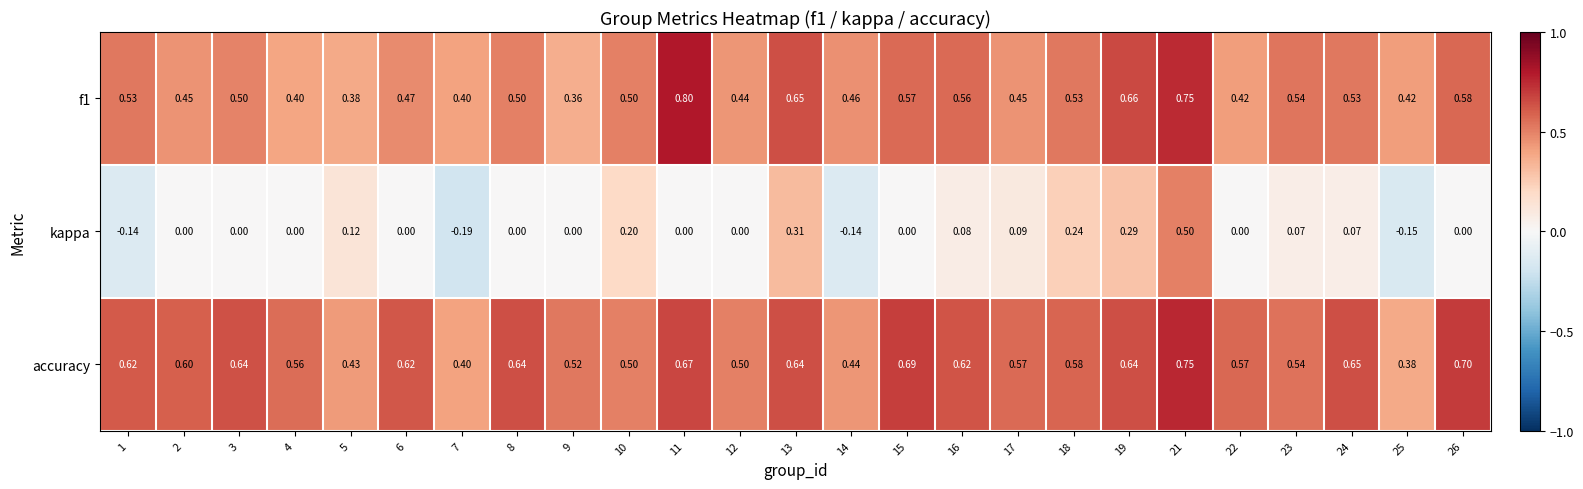

Between 6 and 21, which series saw the biggest shift?

kappa